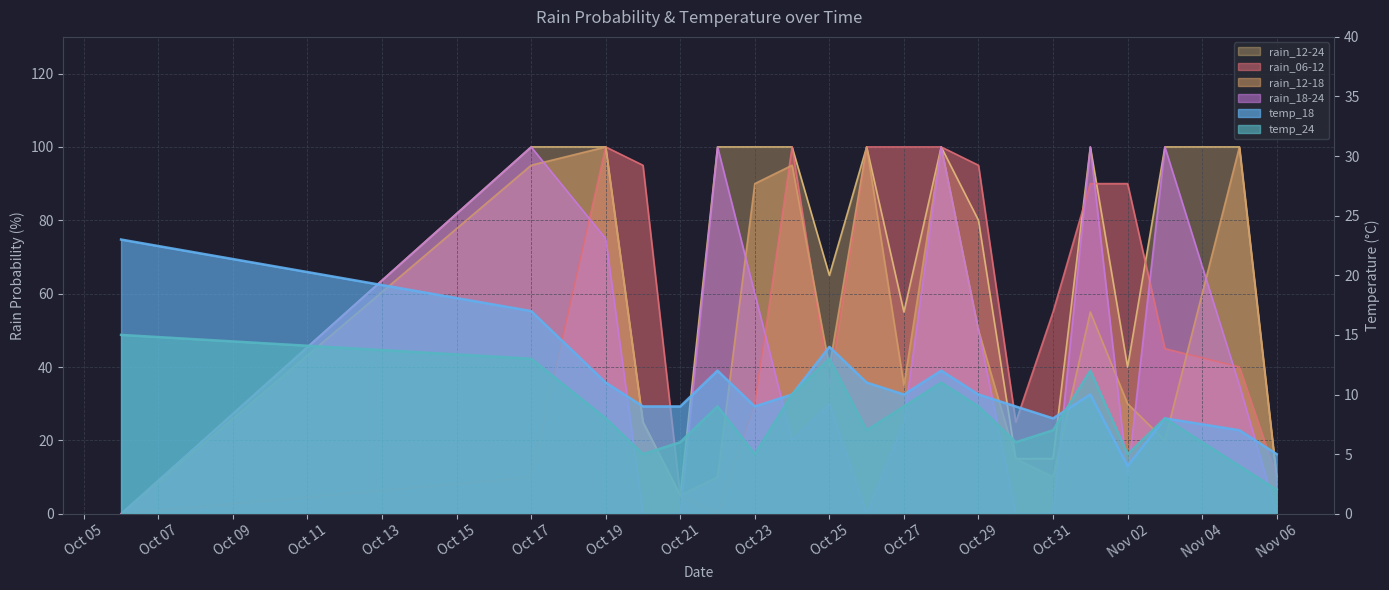

How many positive values does the rain_12-24 series have?

19